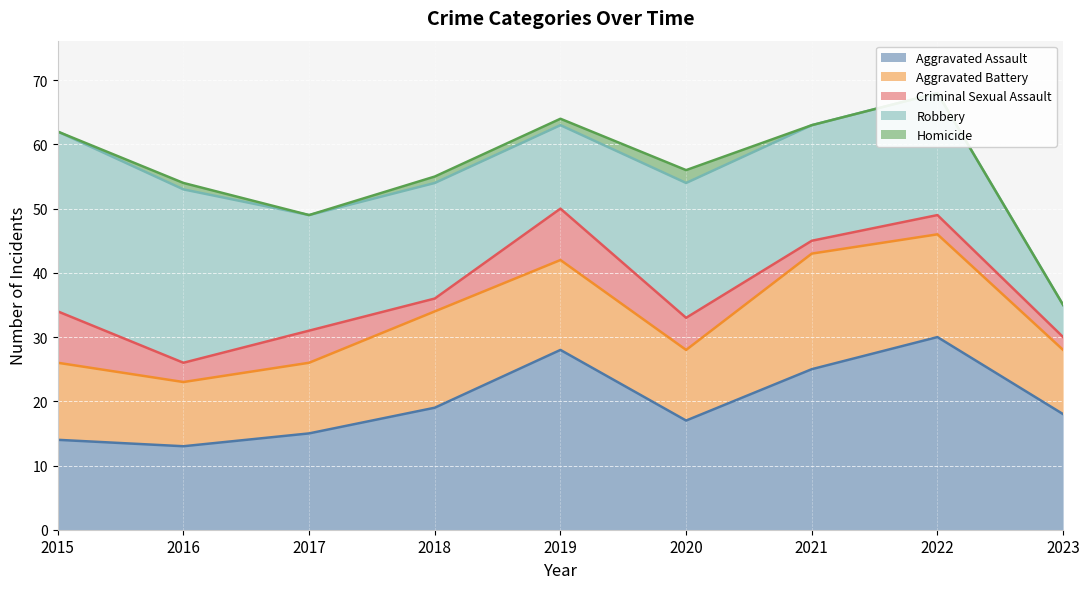

Where is Aggravated Battery nearest to the value 14?

2019